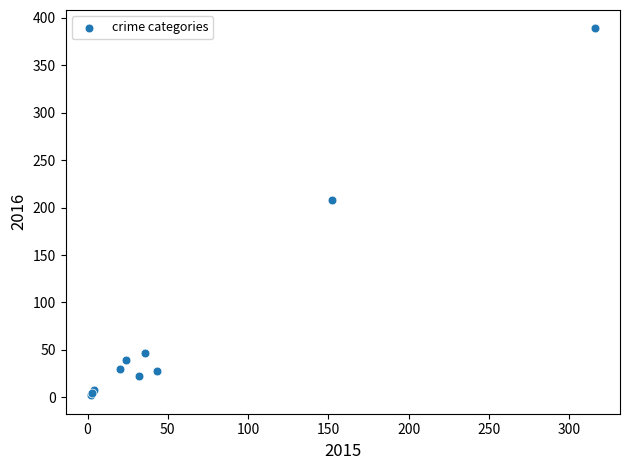

What Y value in the scatter plot is closest to 195?

208